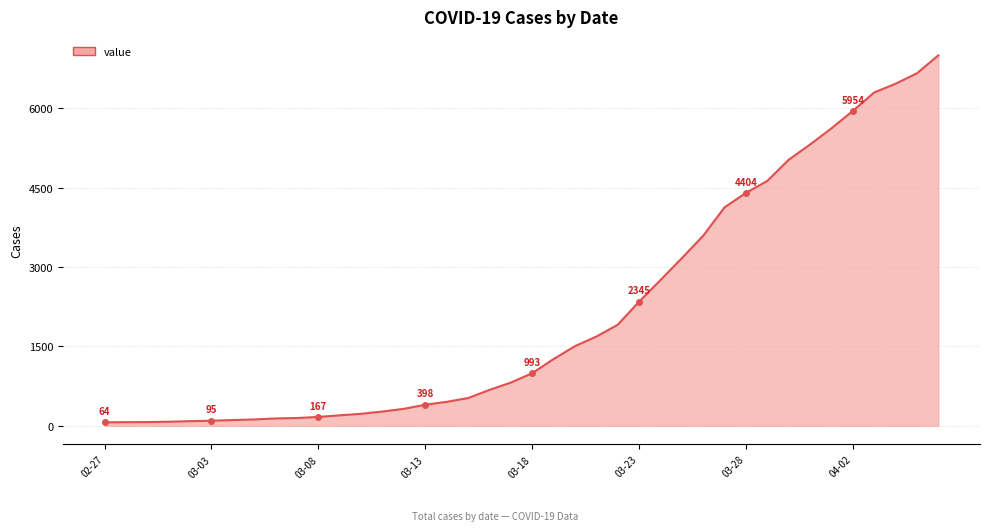

Is this an area chart (filled region under the line)?

Yes